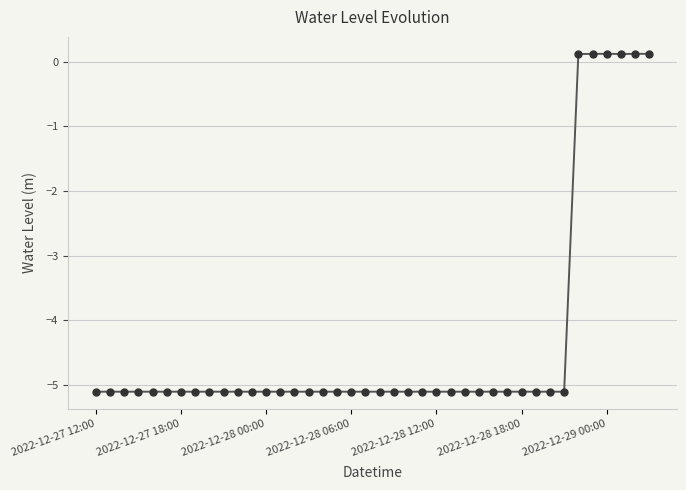

What is the difference between the maximum and minimum values?

5.2